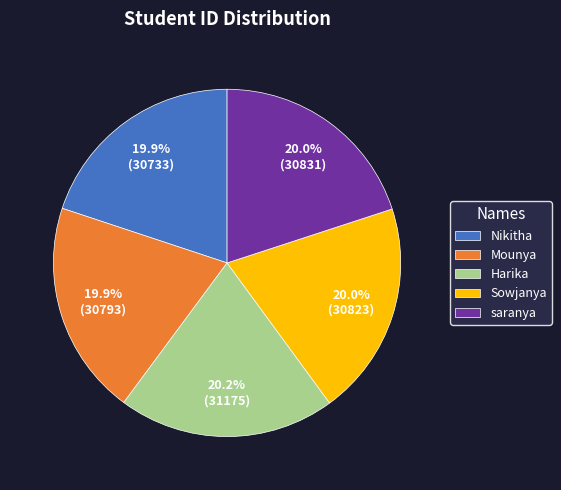

True or false: Harika accounts for 20% of the total.

True